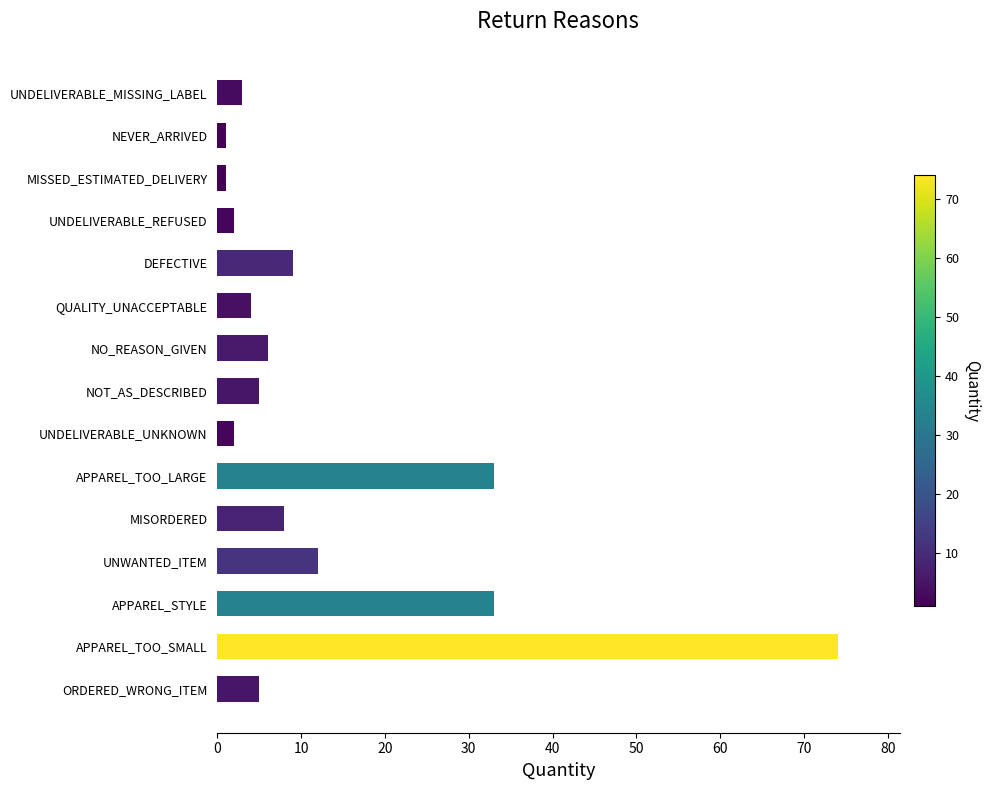

Which category has the highest value across all series?

APPAREL_TOO_SMALL